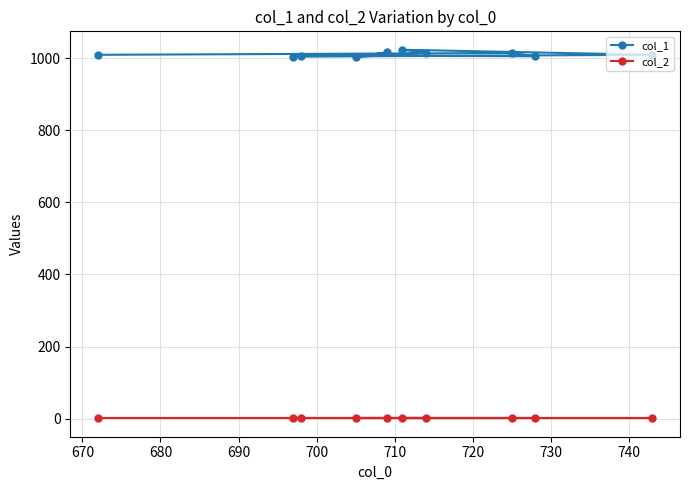

True or false: col_1 has more than 0 points higher than both neighbors.

True